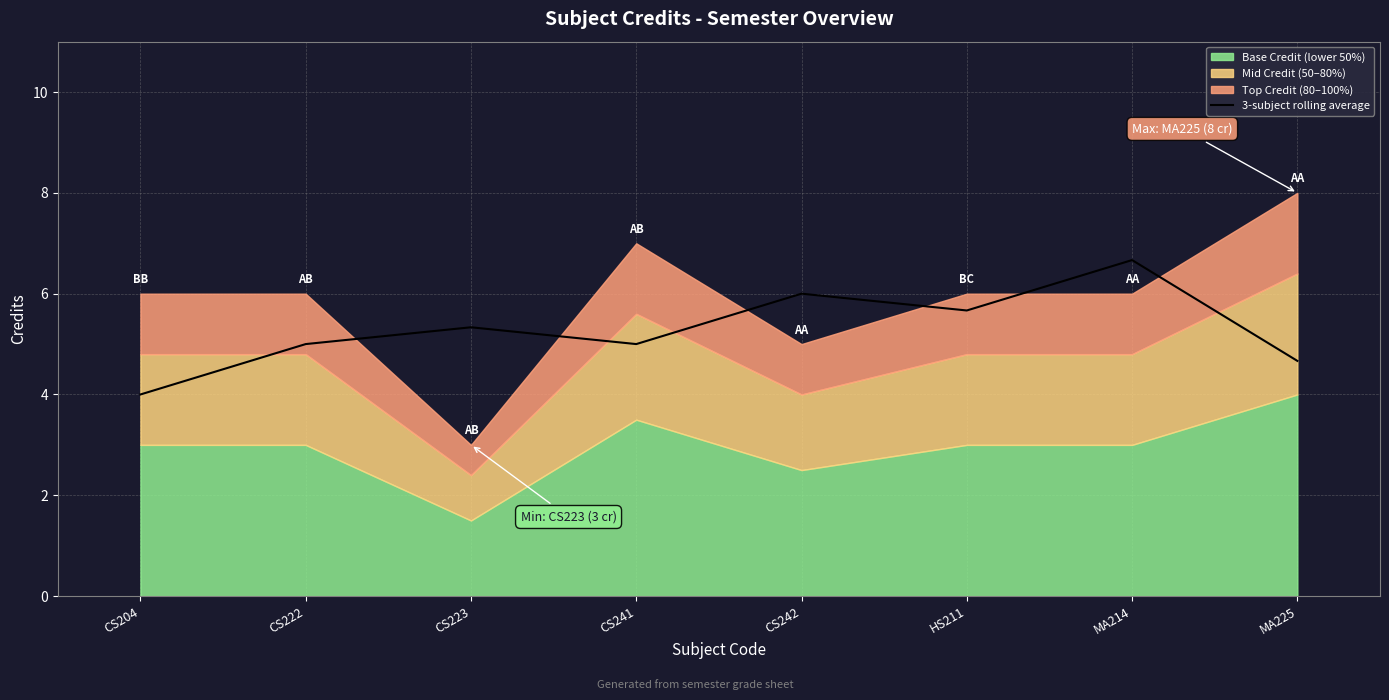

The 3-subject rolling average series shows 6.0 at CS242. True or false?

True